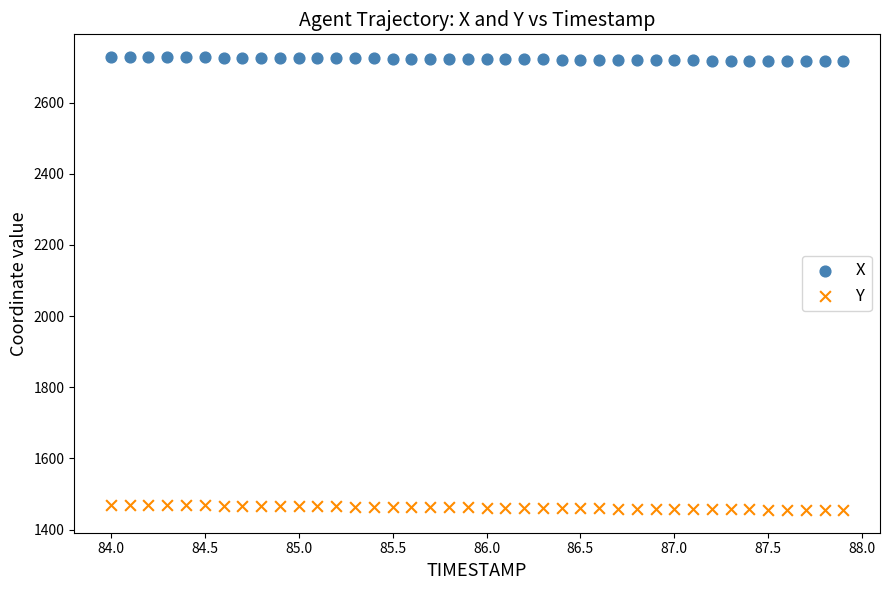

Which series has the largest Y range (max minus min)?

Y